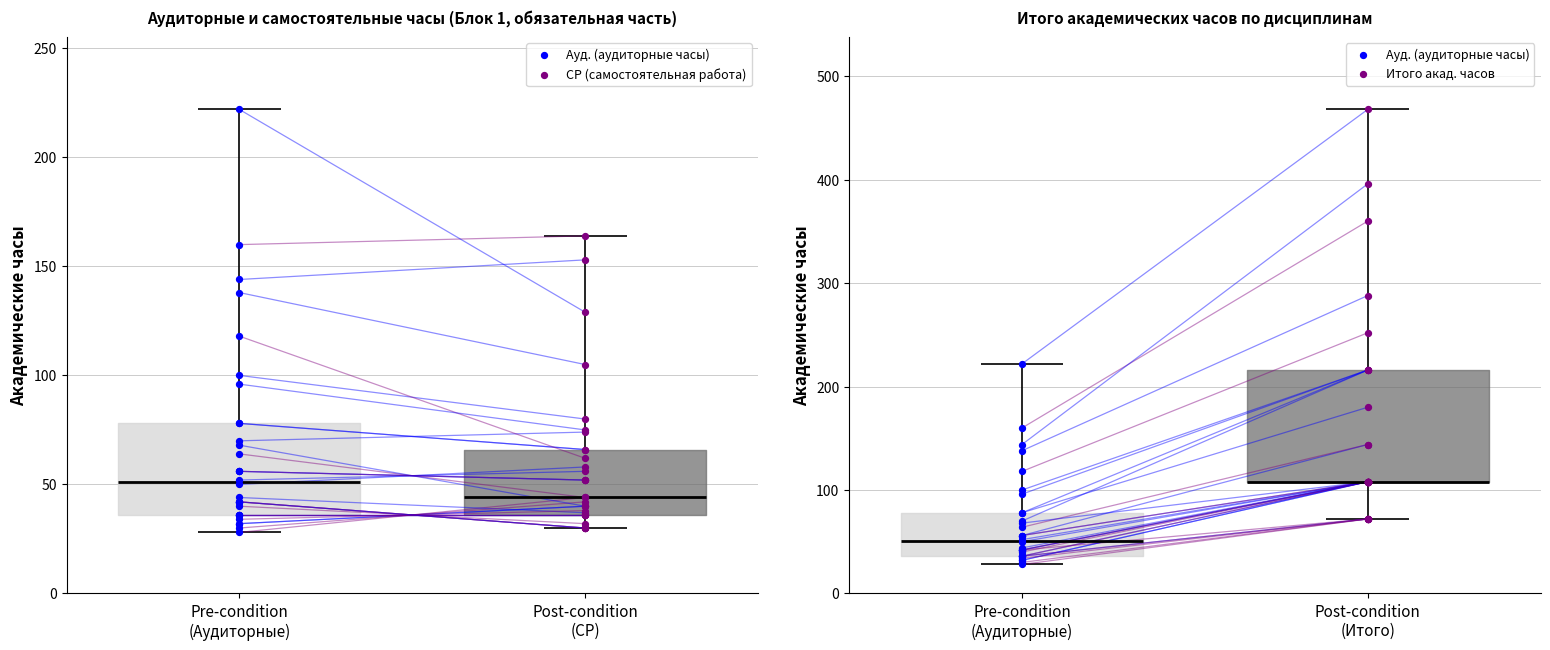

Which series contains the highest Y value?

Итого акад. часов